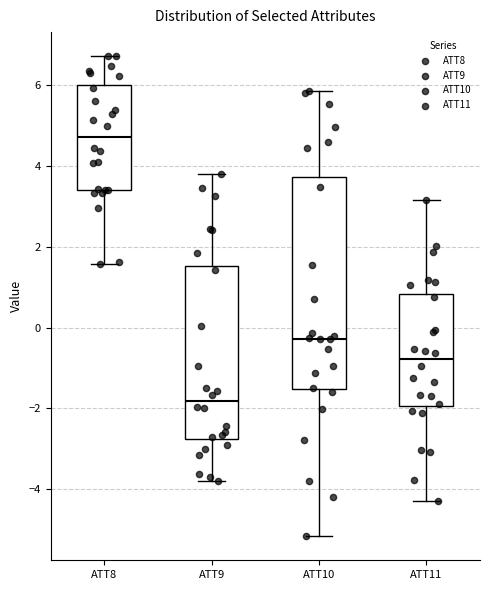

Which box is the tallest, from its lower edge to its upper edge?

ATT10